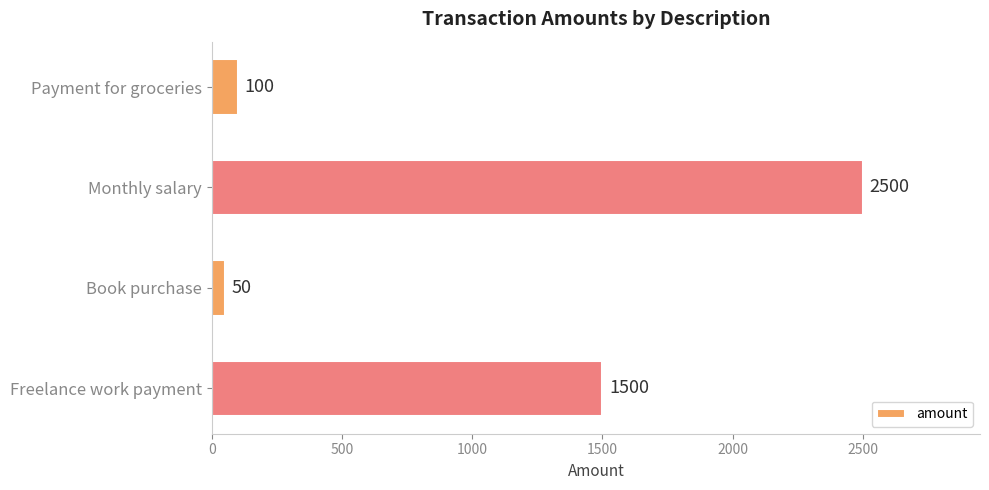

Is it true that the value at Freelance work payment is 1500?

True